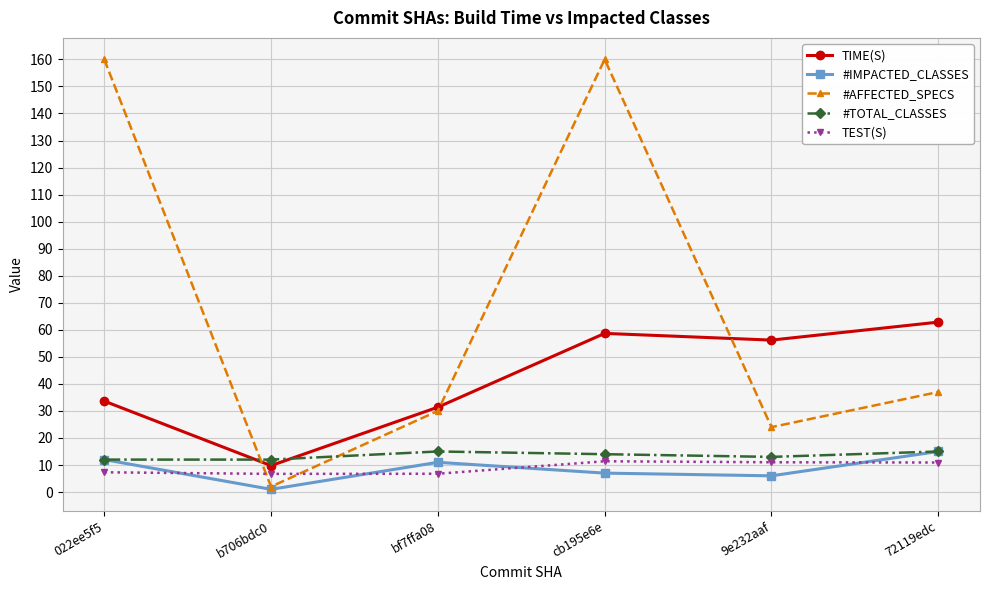

What is the spread (max minus min) of values at bf7ffa08?

24.6